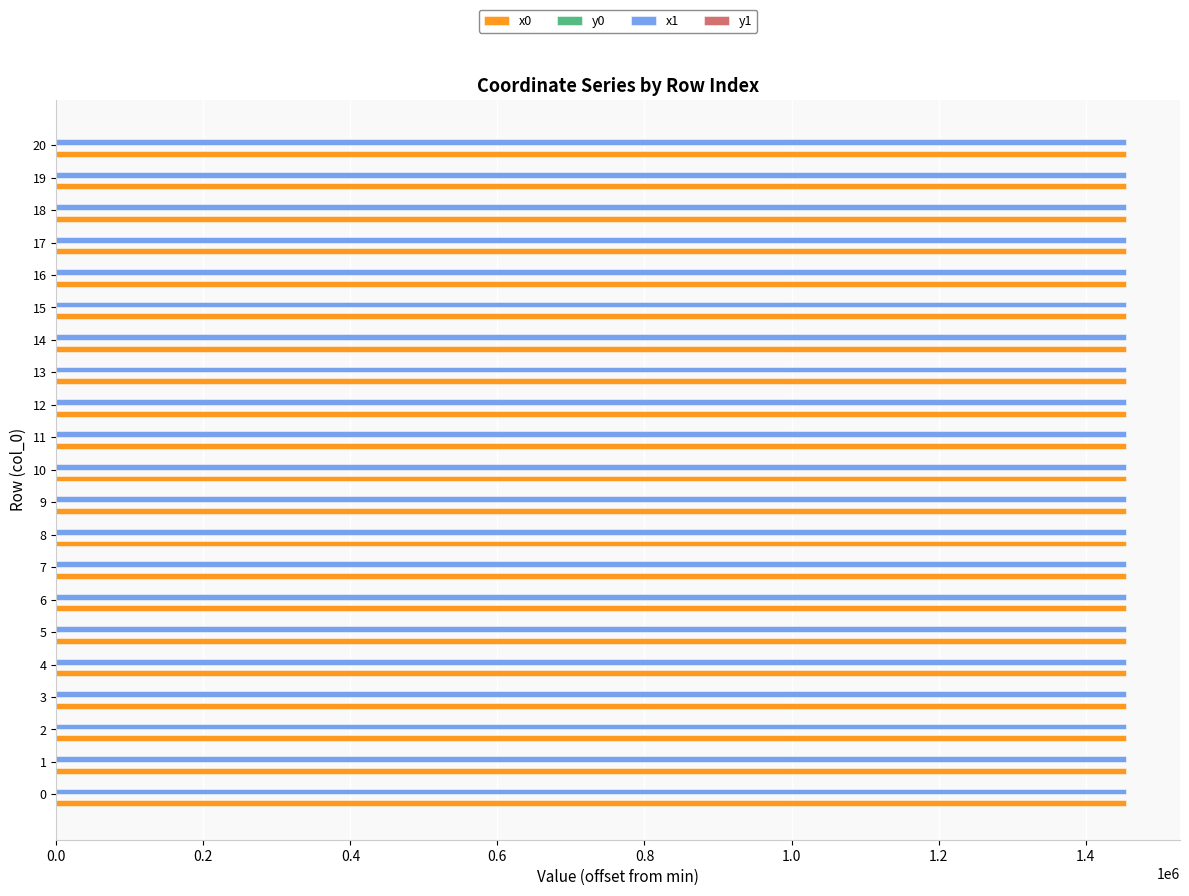

Count the number of data series in this chart.

4